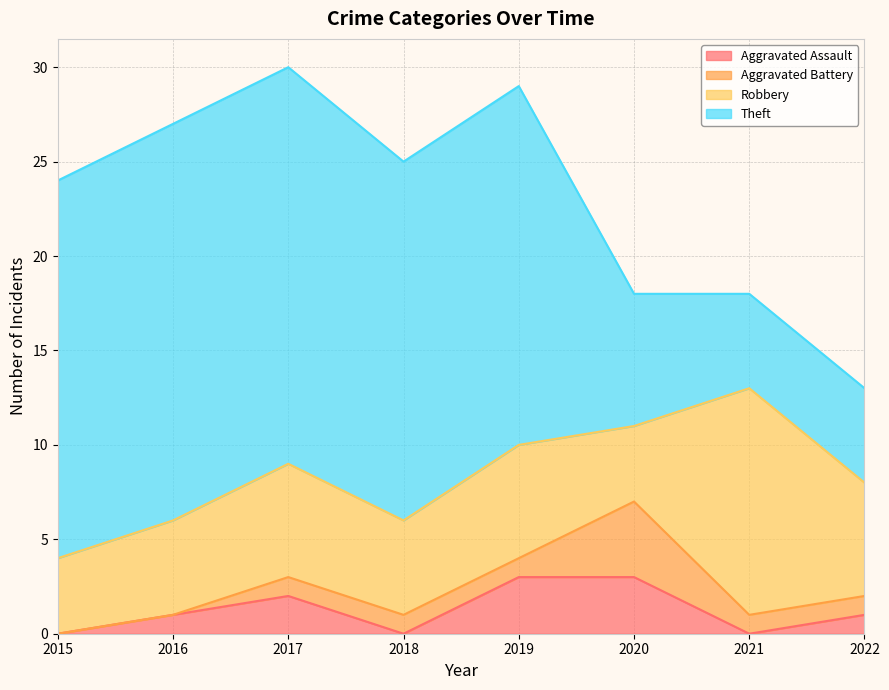

The value of Aggravated Assault at 2015 is 0. True or false?

True